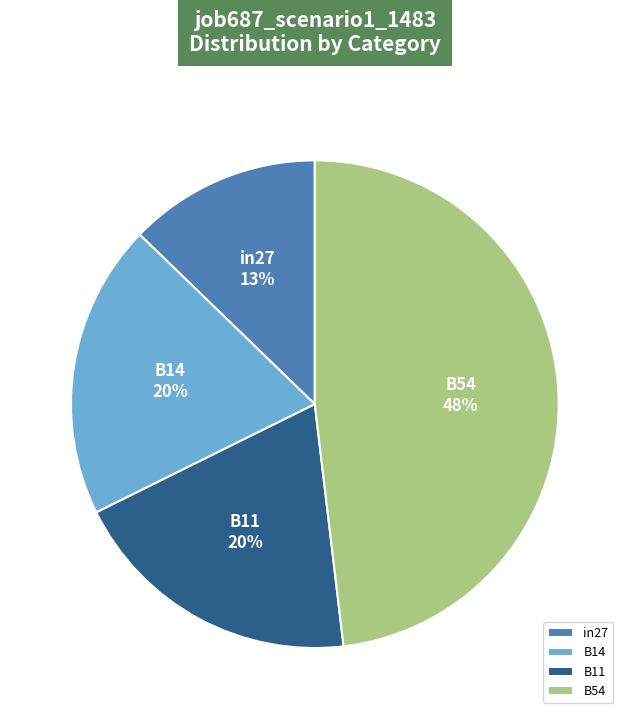

To the nearest percent, what is the average slice percentage?

25%